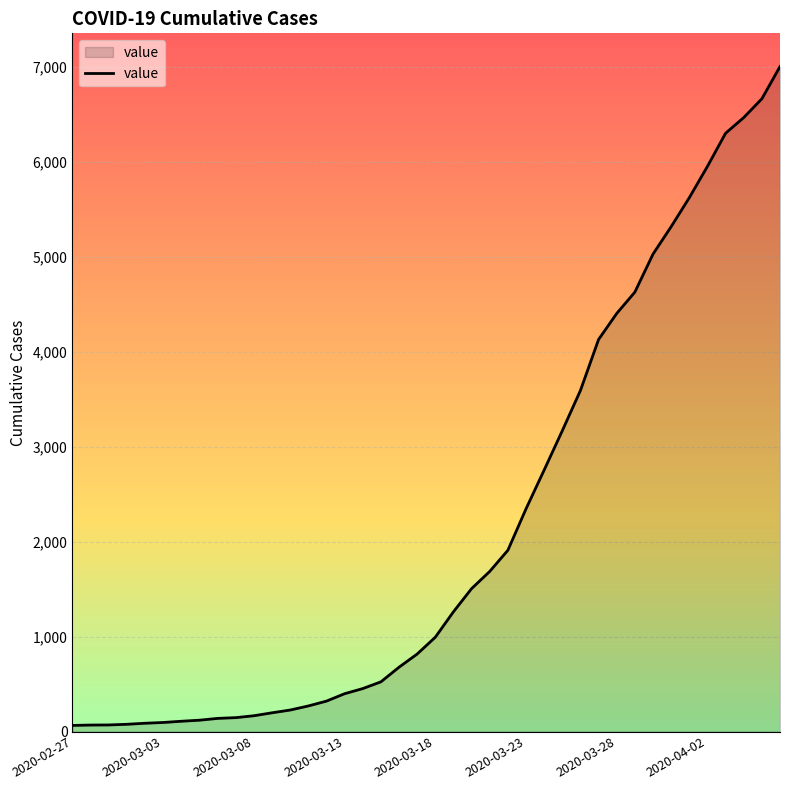

What is the greatest value displayed?

7003